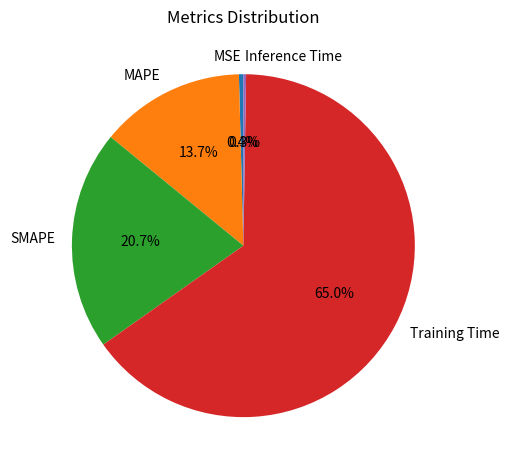

What is the largest slice in the pie chart?

Training Time